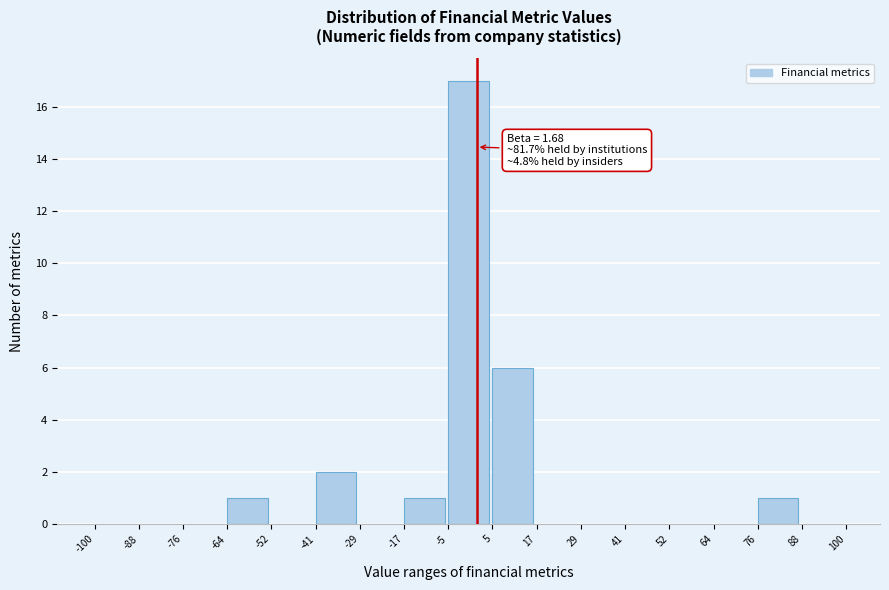

Which range on the x-axis has the tallest bar?

-5 to 5